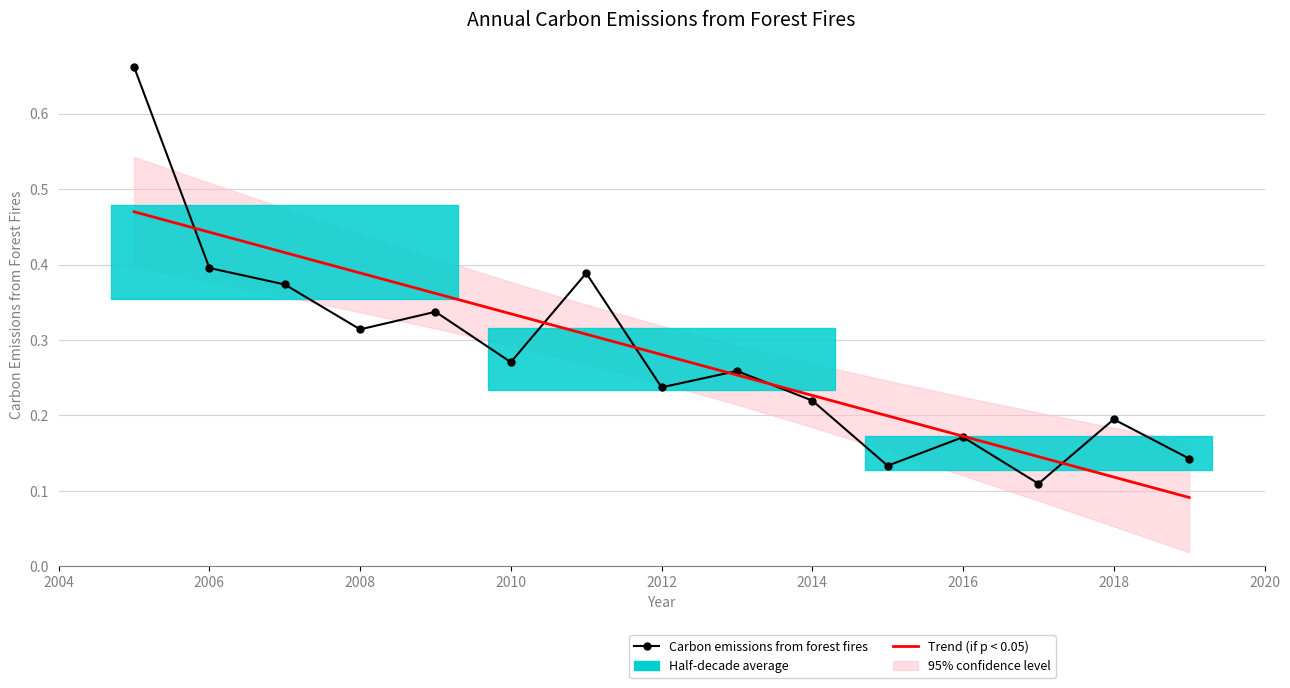

True or false: Carbon emissions from forest fires and Trend (if p < 0.05) intersect in this chart.

True